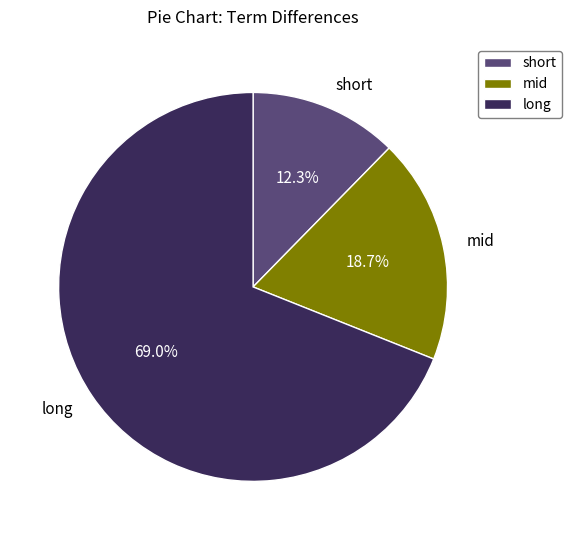

Does mid represent more than half of the total?

No